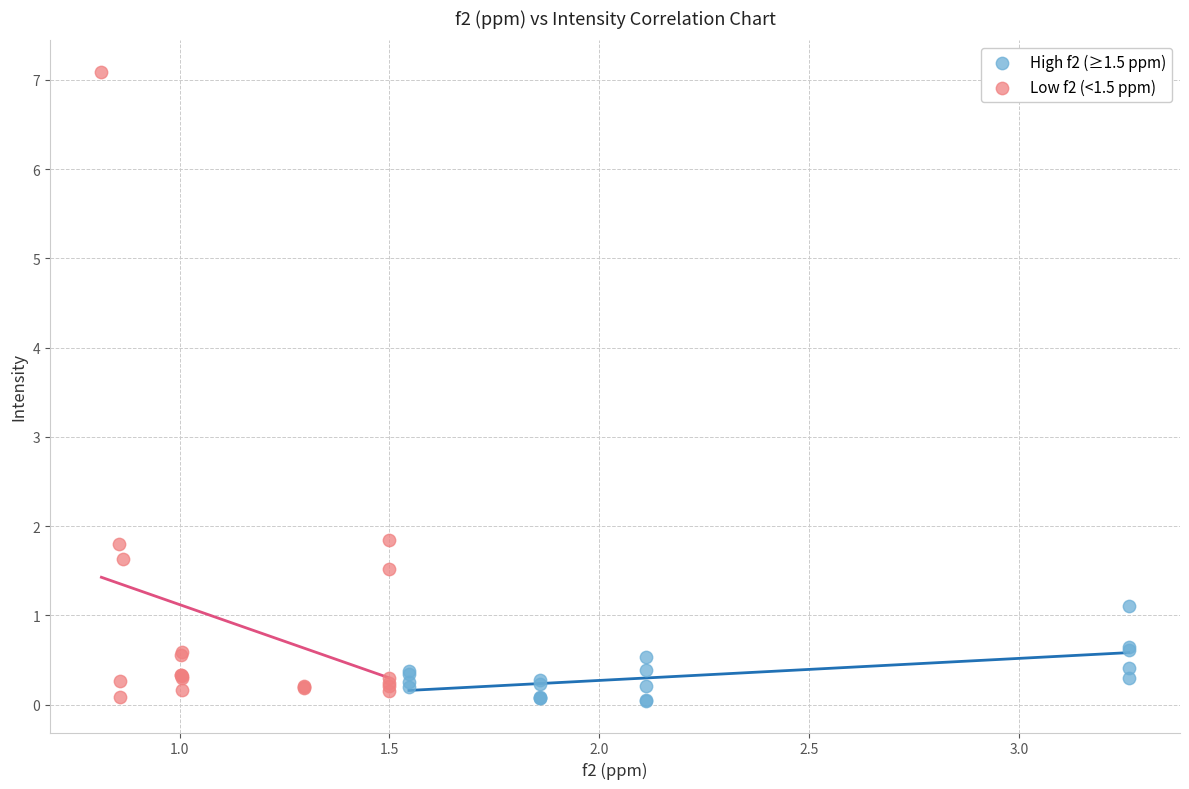

Which series reaches the maximum Y coordinate?

Low f2 (<1.5 ppm)